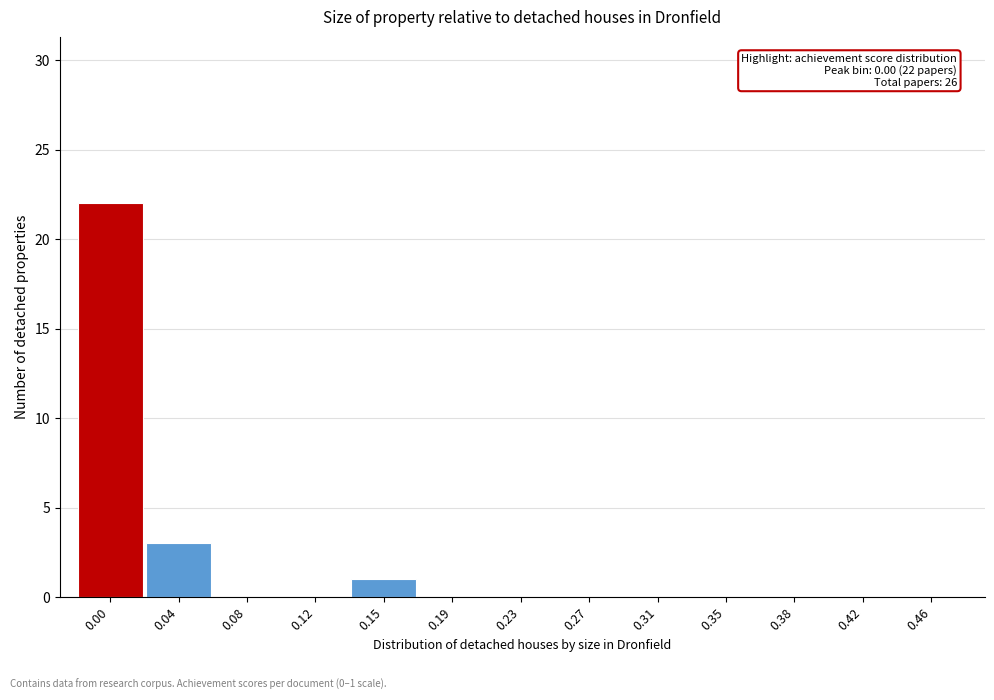

Reading left to right, what are all the values shown in this chart?

0.00=22	0.04=3	0.08=0	0.12=0	0.15=1	0.19=0	0.23=0	0.27=0	0.31=0	0.35=0	0.38=0	0.42=0	0.46=0